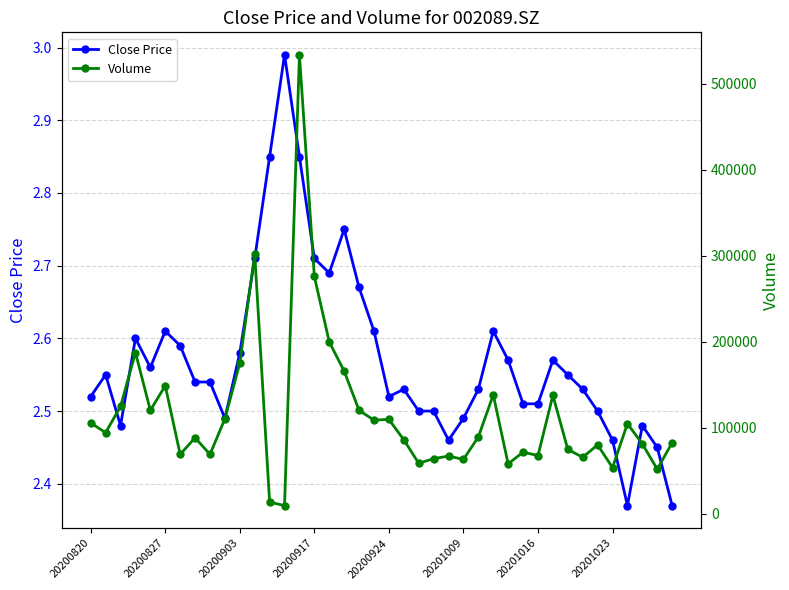

What is the total value across all series at 14?

533336.0